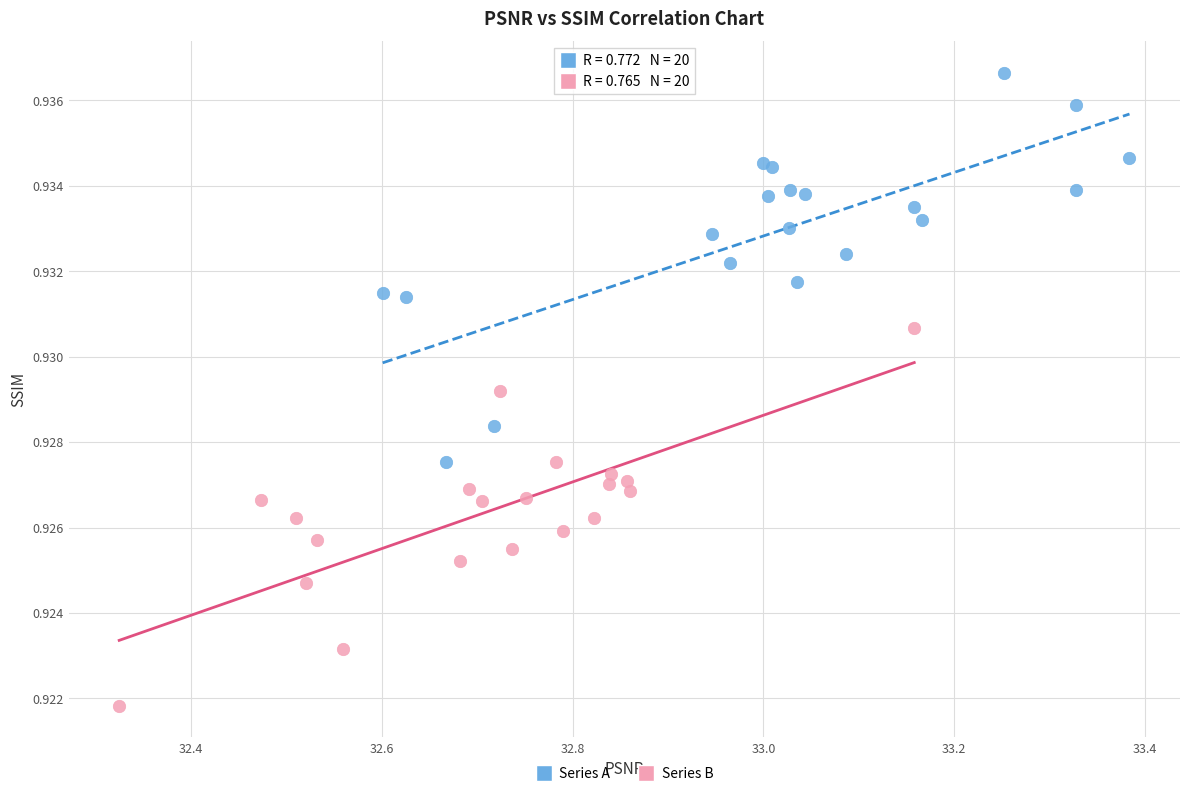

Which series reaches the minimum Y coordinate?

Series B